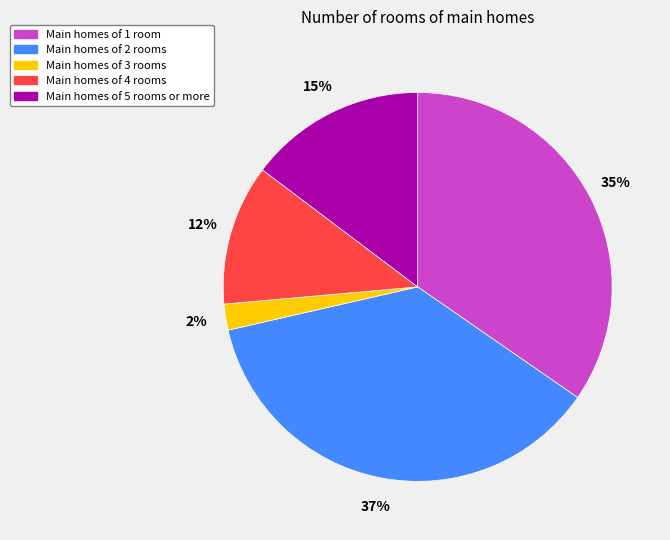

Rank the categories by value from highest to lowest.

Main homes of 2 rooms, Main homes of 1 room, Main homes of 5 rooms or more, Main homes of 4 rooms, Main homes of 3 rooms